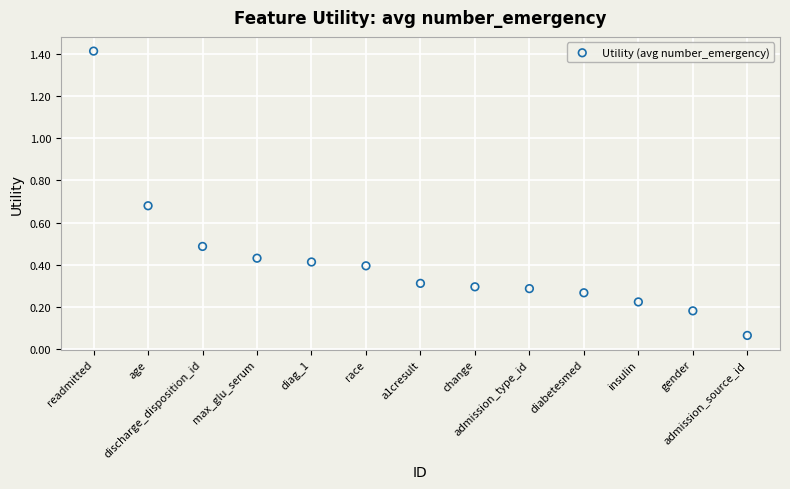

What is the range of Y values (max minus min)?

1.4